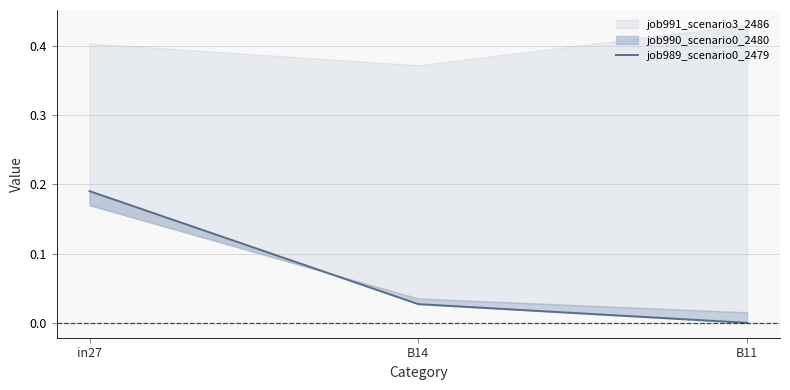

True or false: the data shows 0.0 at B11.

True